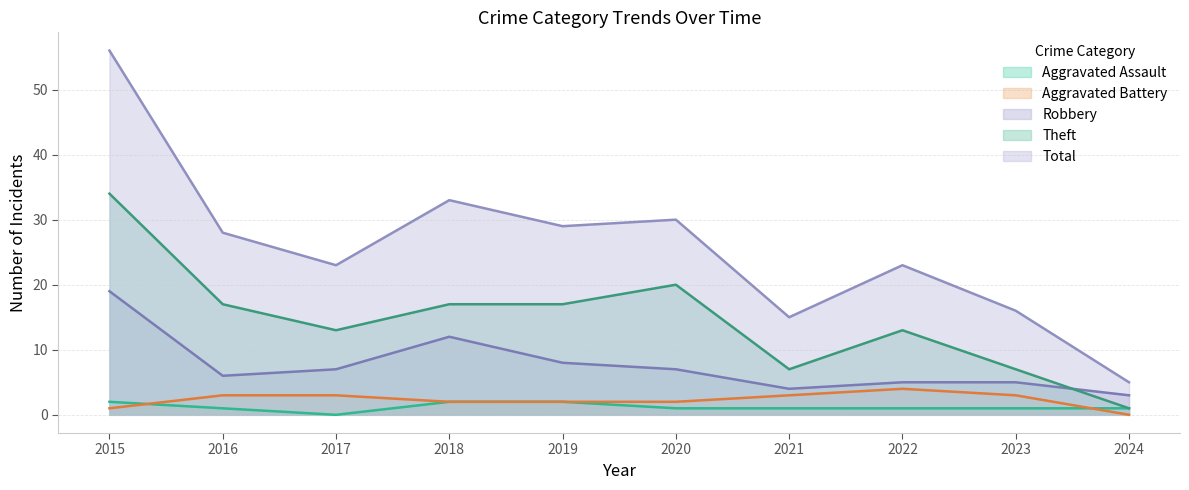

True or false: Aggravated Assault and Aggravated Battery intersect in this chart.

True